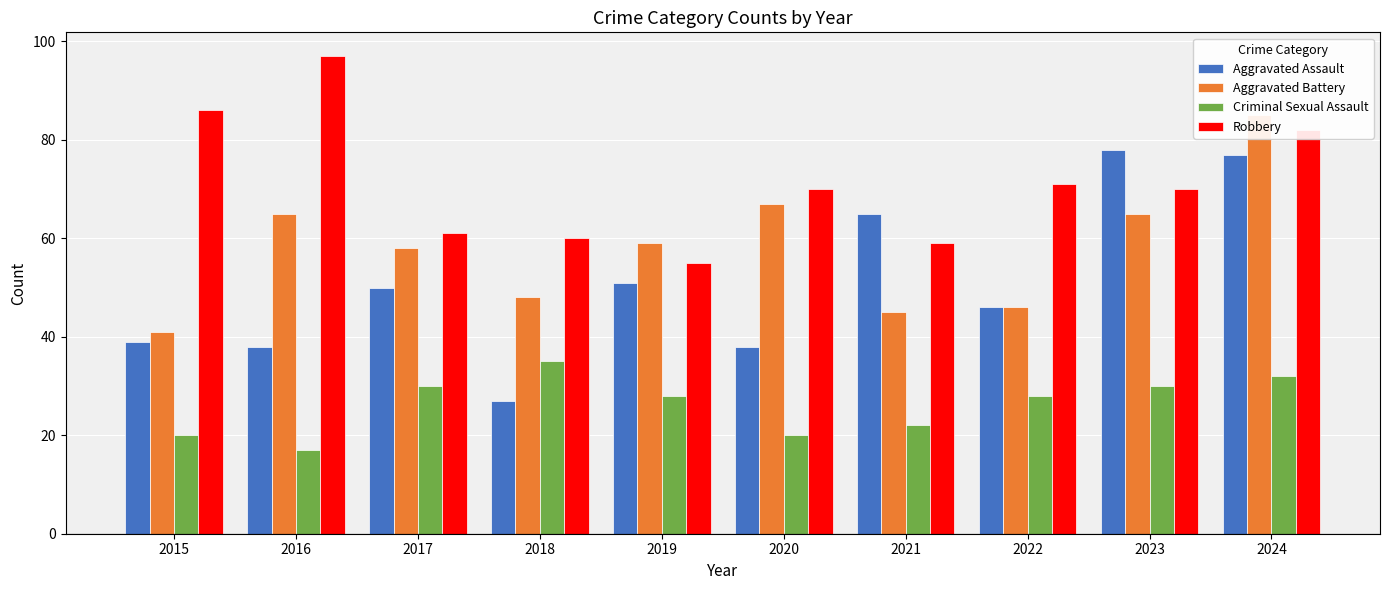

What is the total value across all series at 2018?

170